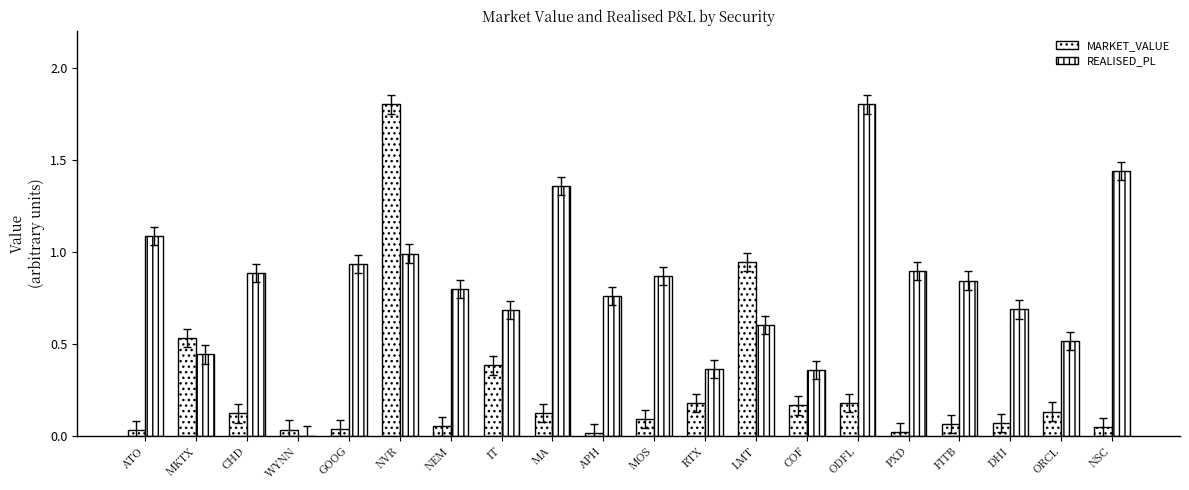

Reading left to right, transcribe all the data shown in this chart.

MARKET_VALUE: ATO=0.0	MKTX=0.5	CHD=0.1	WYNN=0.0	GOOG=0.0	NVR=1.8	NEM=0.0	IT=0.4	MA=0.1	APH=0.0	MOS=0.1	RTX=0.2	LMT=0.9	COF=0.2	ODFL=0.2	PXD=0.0	FITB=0.1	DHI=0.1	ORCL=0.1	NSC=0.0
REALISED_PL: ATO=1.1	MKTX=0.4	CHD=0.9	WYNN=0.0	GOOG=0.9	NVR=1.0	NEM=0.8	IT=0.7	MA=1.4	APH=0.8	MOS=0.9	RTX=0.4	LMT=0.6	COF=0.4	ODFL=1.8	PXD=0.9	FITB=0.8	DHI=0.7	ORCL=0.5	NSC=1.4